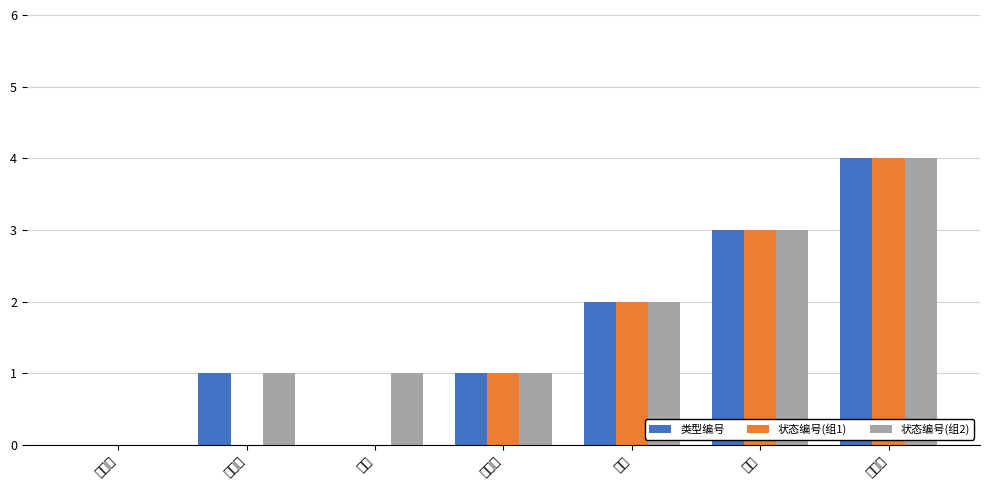

Rank the series by their maximum value, from highest to lowest.

类型编号, 状态编号(组1), 状态编号(组2)